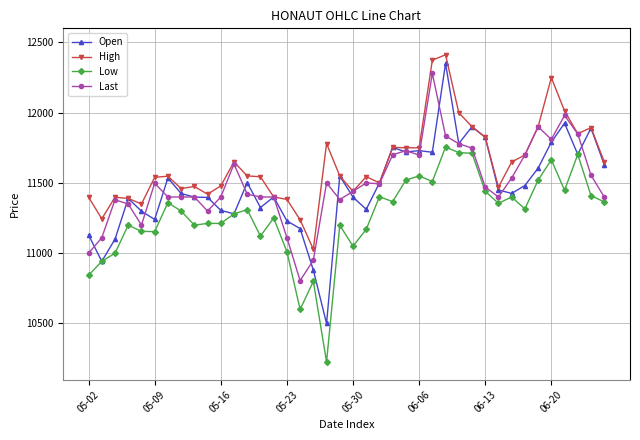

What are all the series names shown in the legend?

Open, High, Low, Last